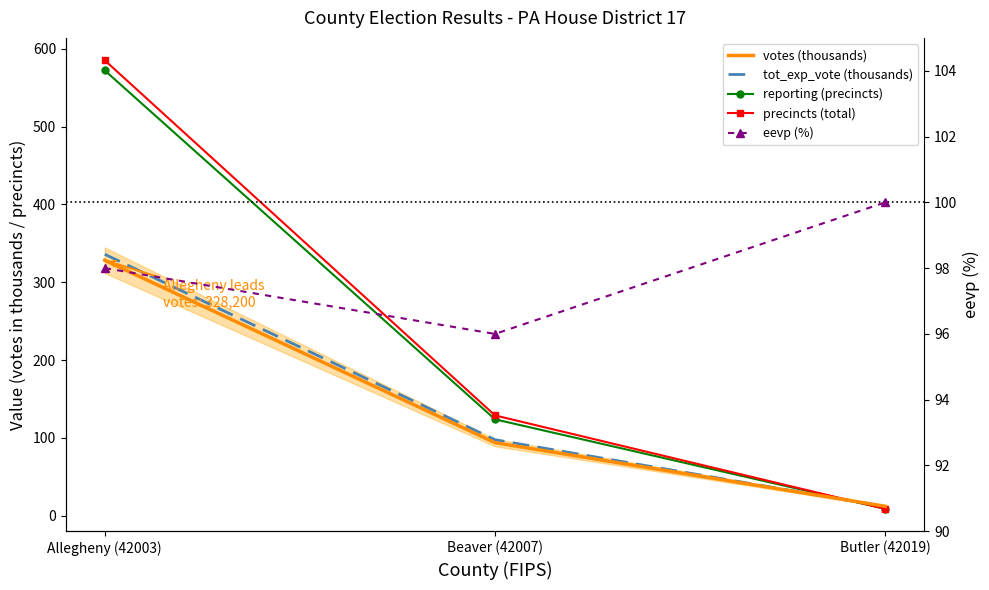

What is the difference between the highest and lowest values at Allegheny (42003)?

487.0